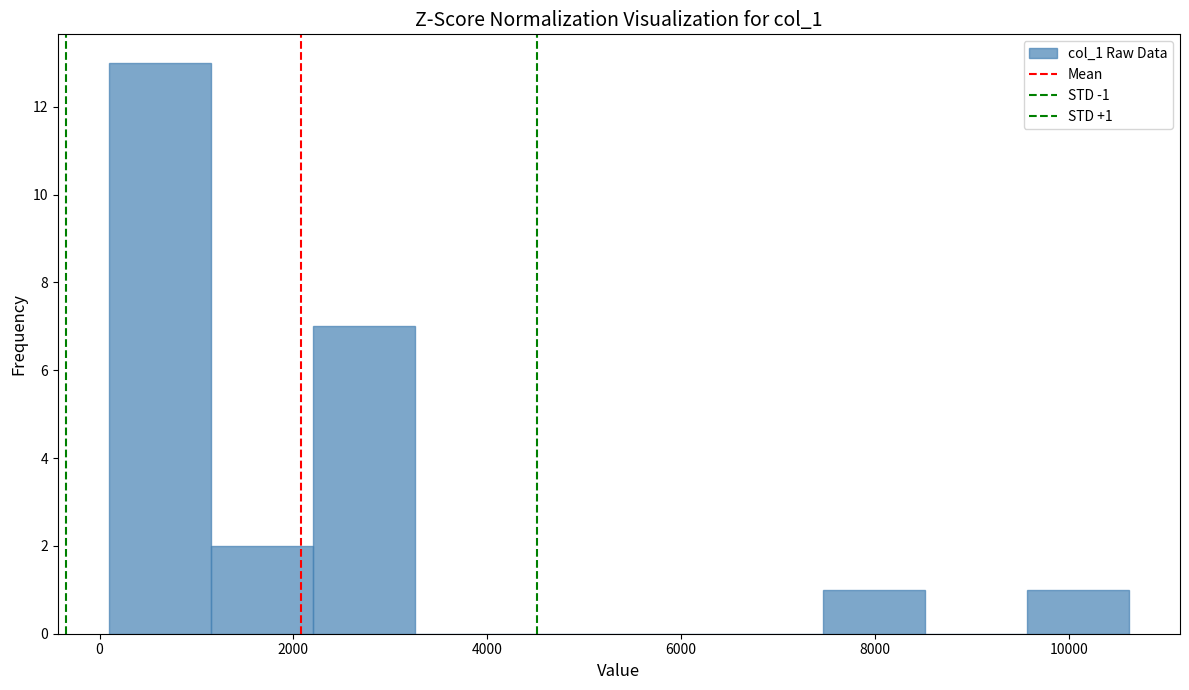

Which range on the x-axis has the tallest bar?

0 to 1200